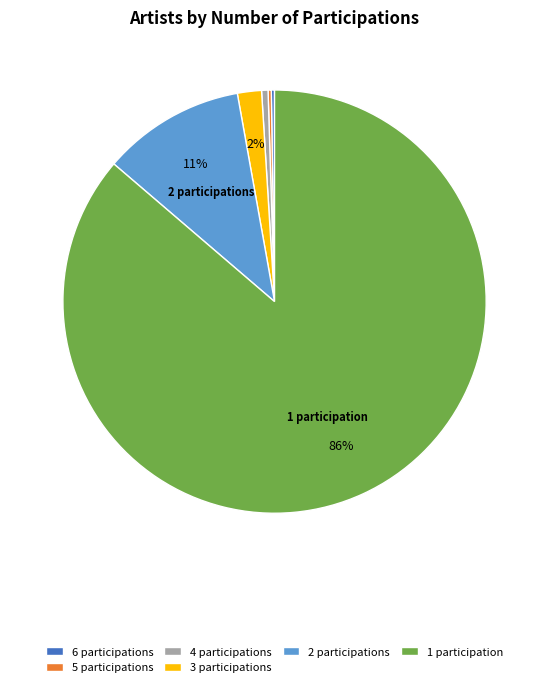

What is the majority slice?

1 participation